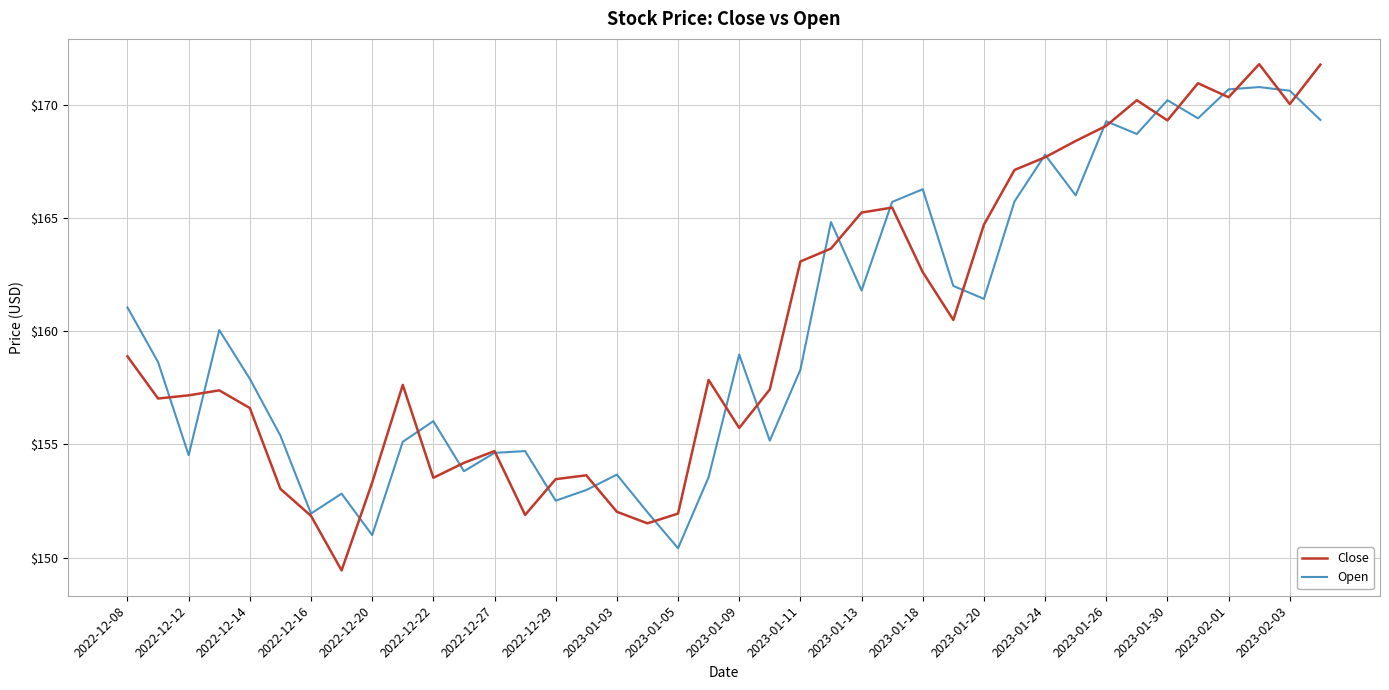

Which series has the largest range (max minus min)?

Close